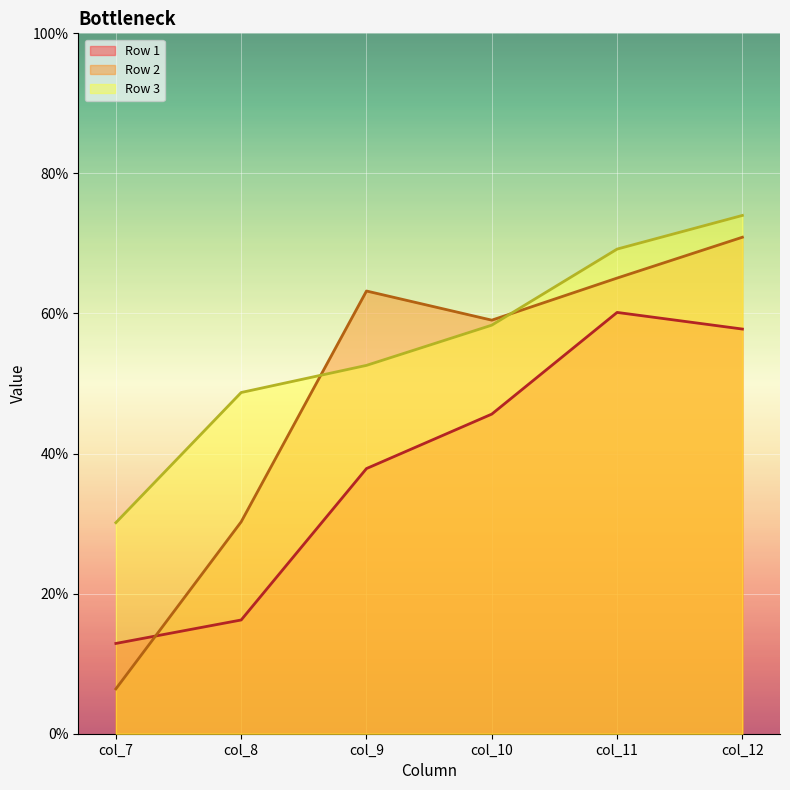

True or false: Row 1 and Row 2 cross at least once.

True